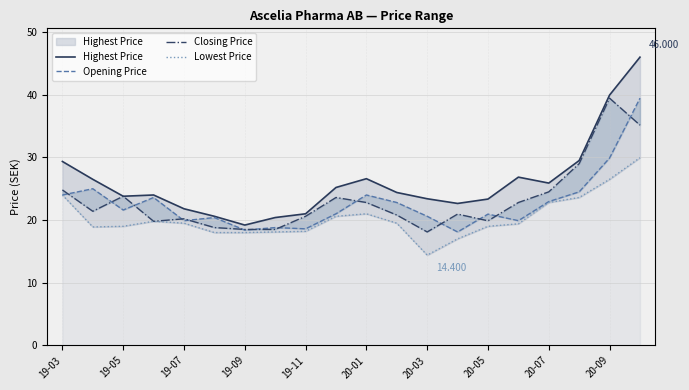

True or false: Highest Price and Lowest Price intersect in this chart.

False